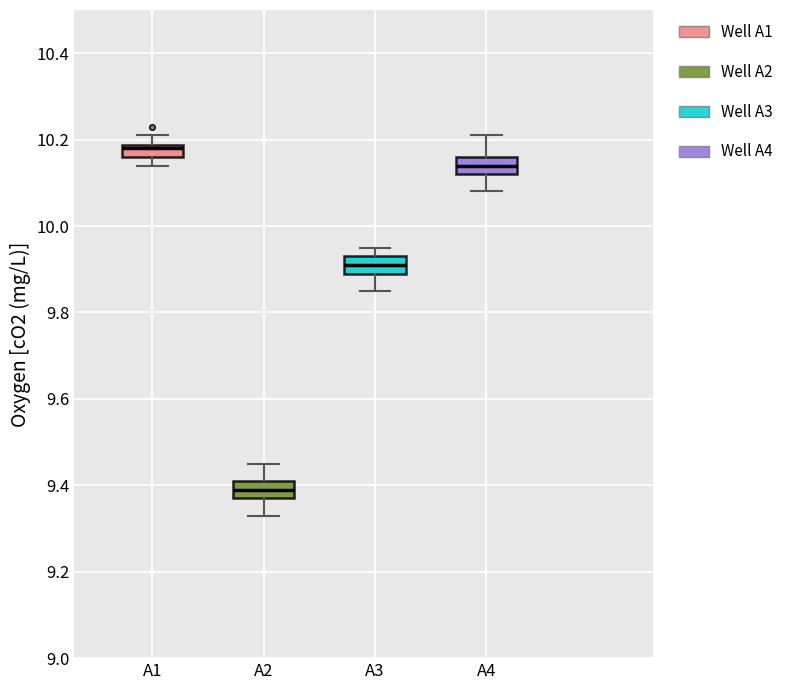

Which box has the highest median line?

A1